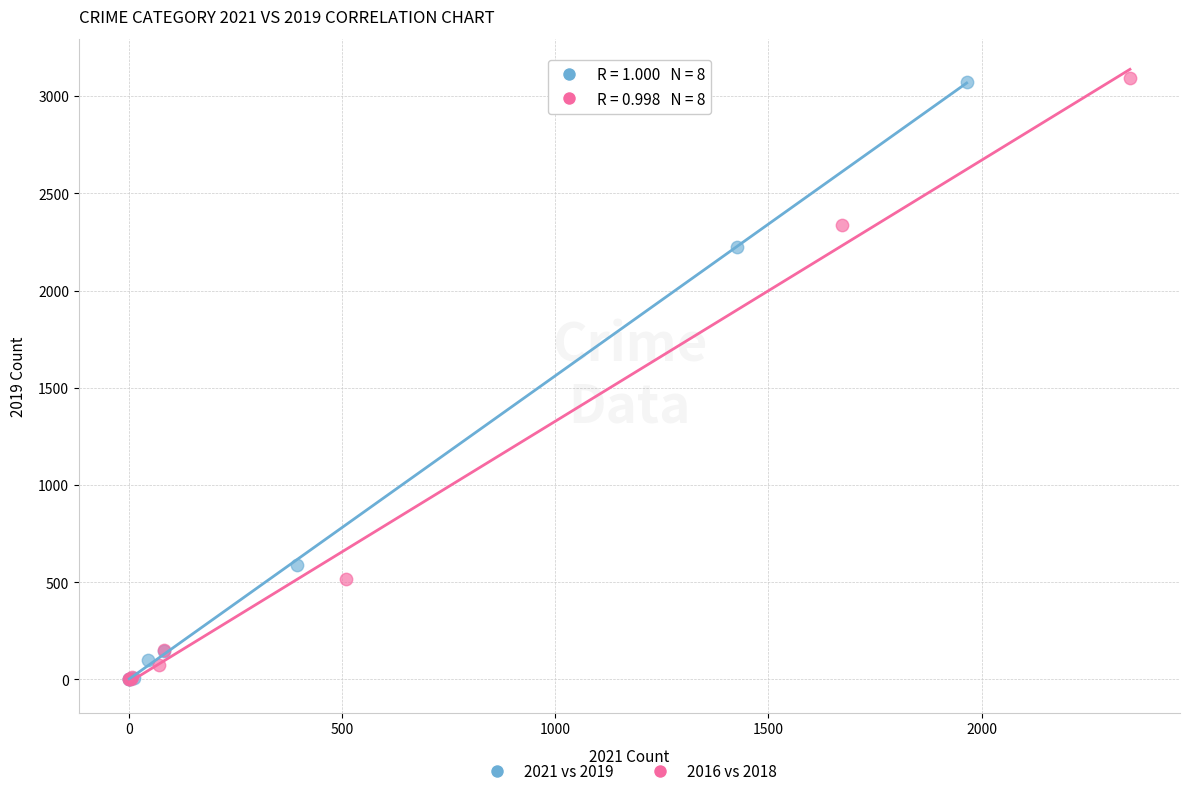

Which series has the largest Y range (max minus min)?

2016 vs 2018